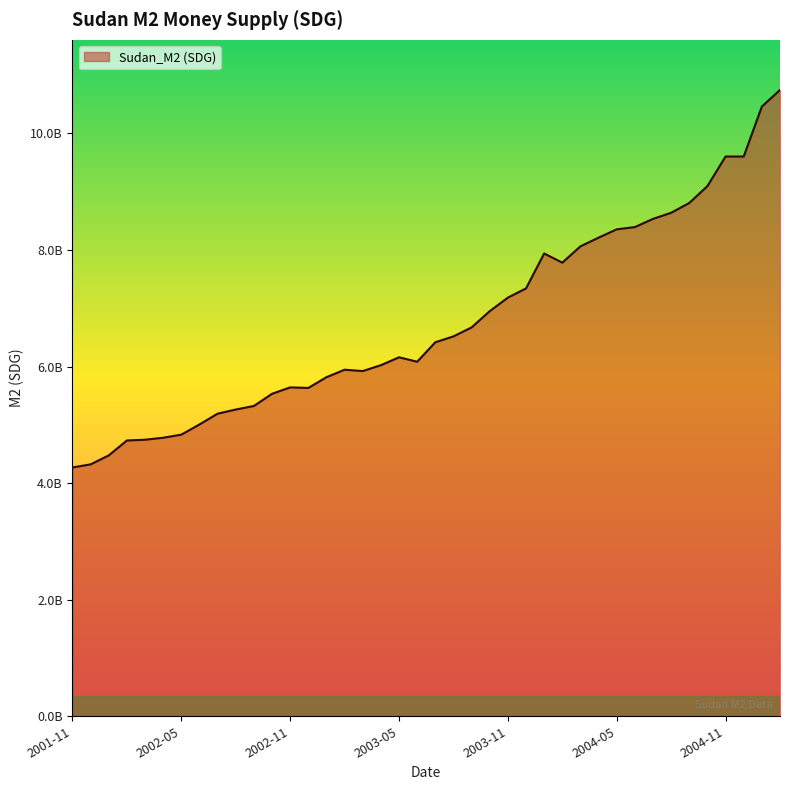

What is the label of the 22nd point from the right?

2003-05